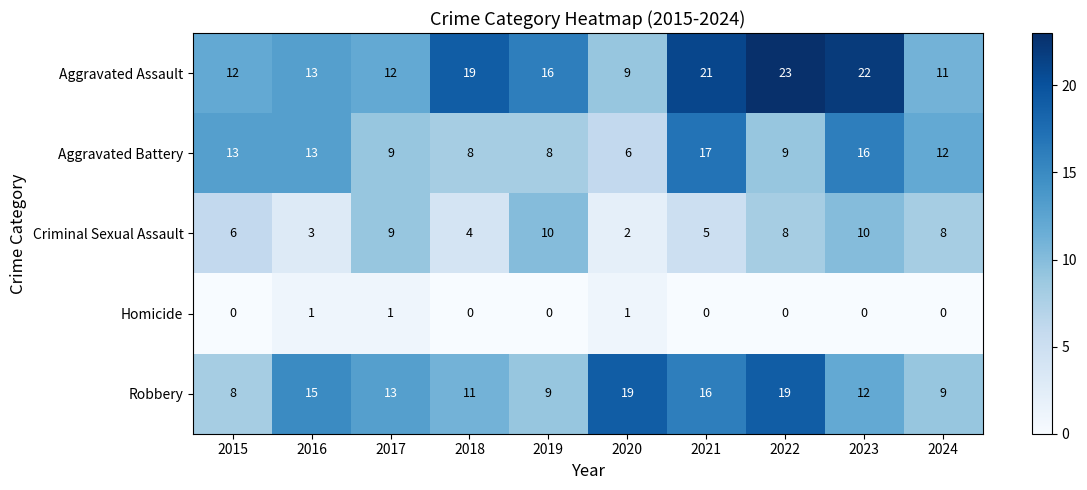

What is the sum of all Robbery values?

131